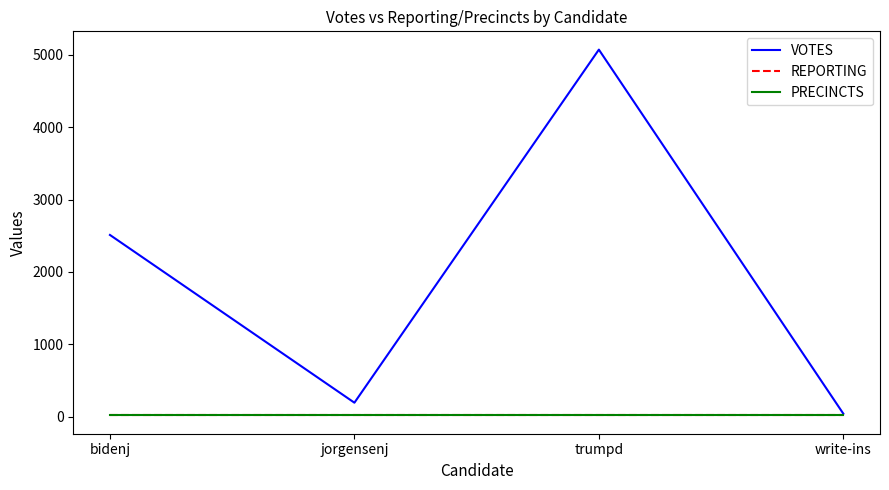

Which category has the highest value across all series?

trumpd